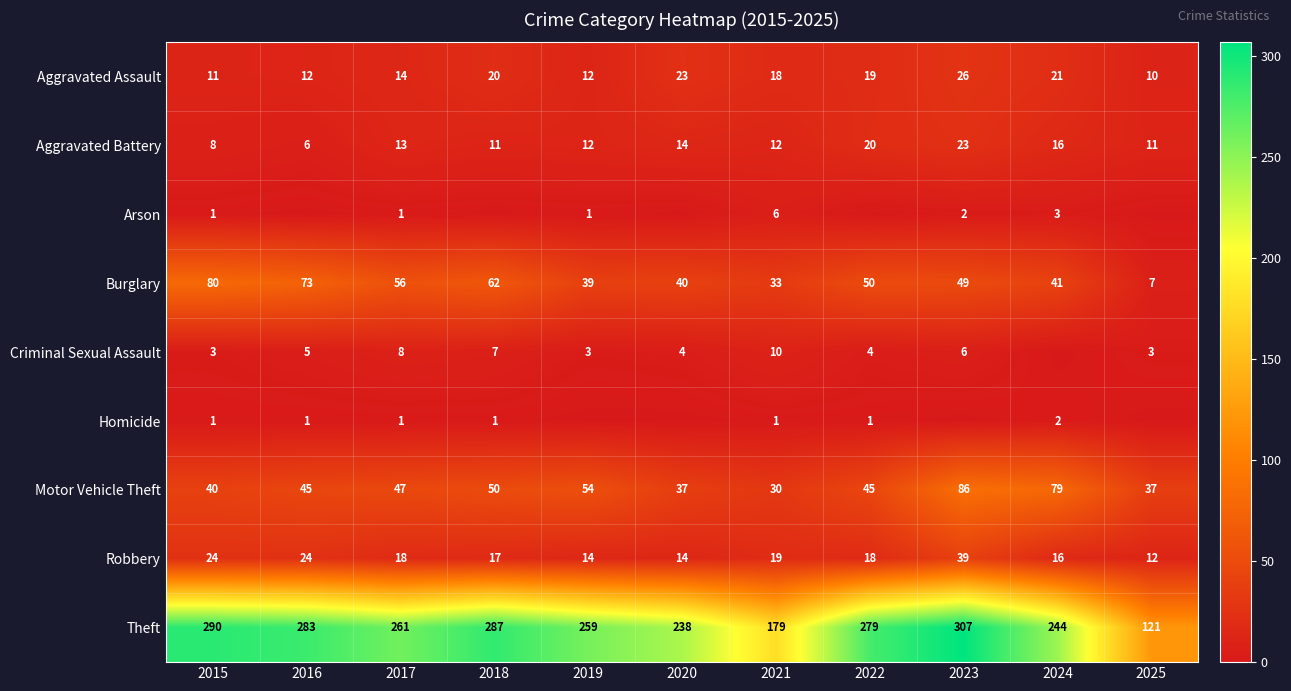

Is the value of Motor Vehicle Theft at 2015 greater than the value of Burglary at 2023?

No